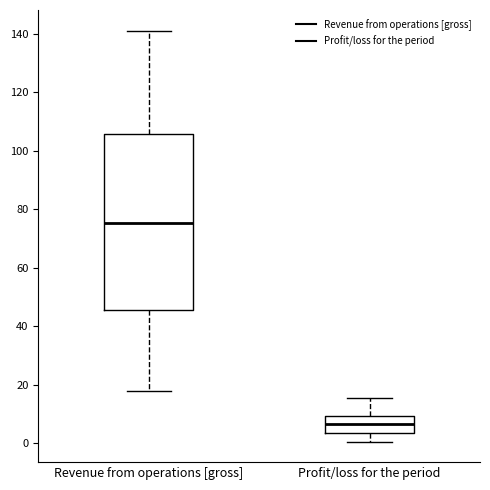

Reading left to right, read every box against the y-axis: the position of its median line, the range the box covers, and the ends of its whiskers. The values are not printed on the chart, so give them approximately, as read against the axis.

Revenue from operations [gross]: median 76, box 46 to 106, whiskers 18 to 142
Profit/loss for the period: median 6, box 4 to 10, whiskers 0 to 16